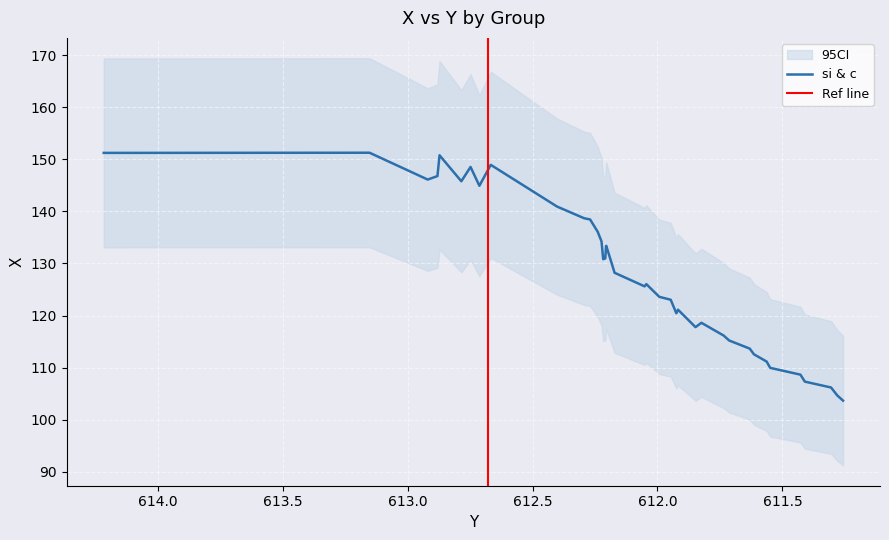

What is the maximum value shown in the chart?

151.3